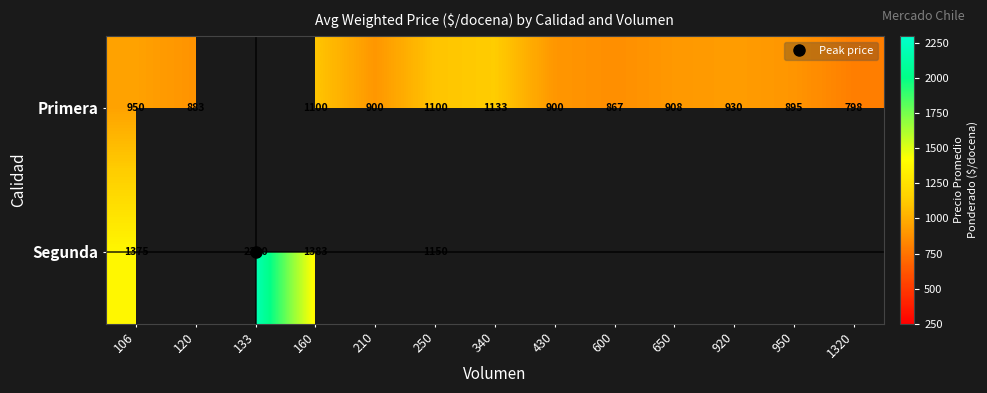

What is the lowest value of the Primera series?

798.0